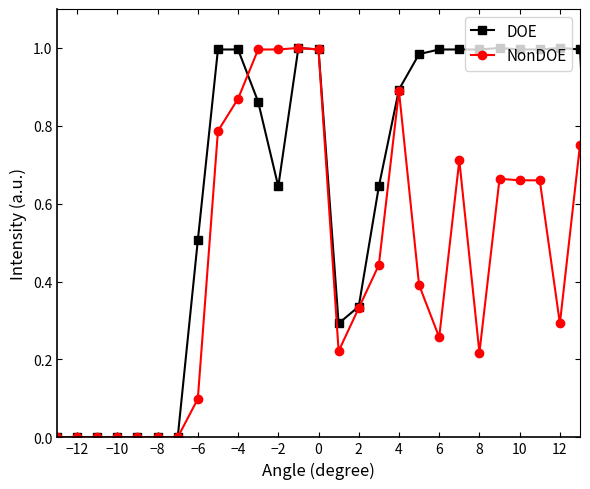

True or false: NonDOE has more than 2 interior local peaks.

True